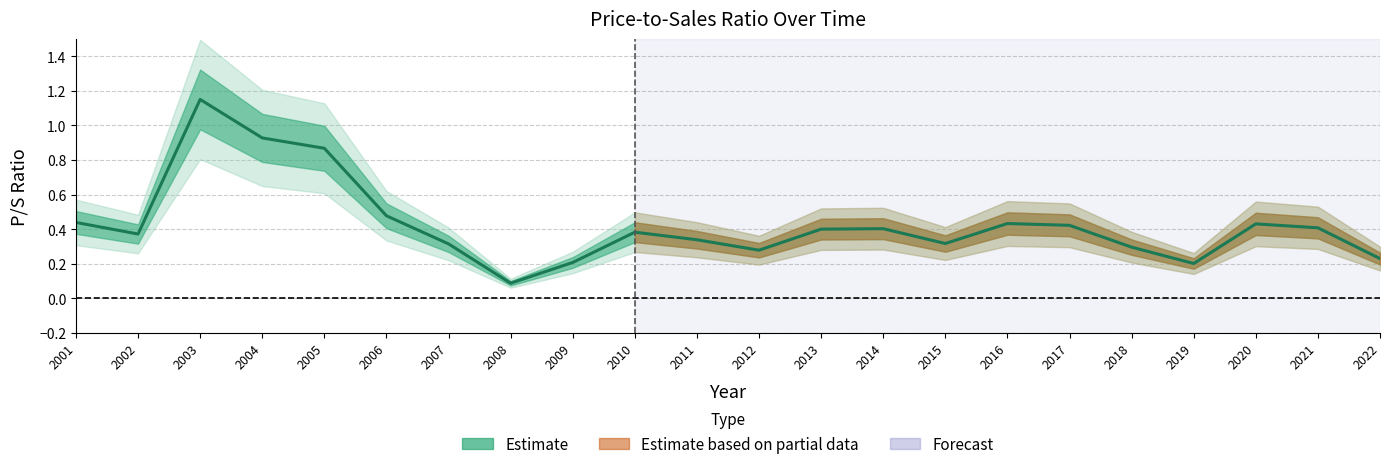

What is the minimum value shown in the chart?

0.1